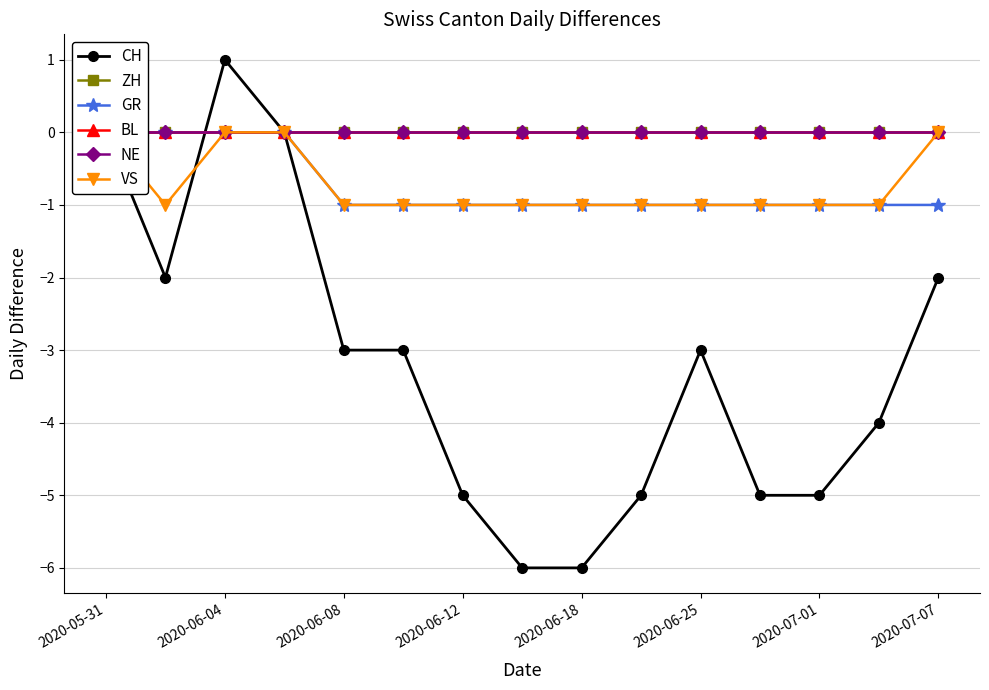

True or false: GR and NE intersect in this chart.

False